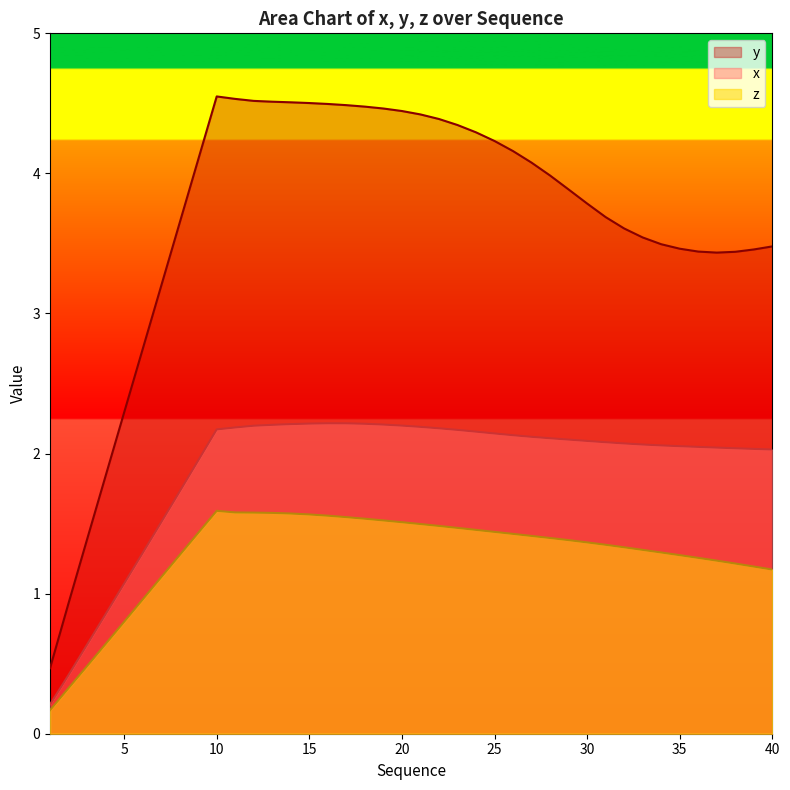

At which category does the chart reach its minimum across all series?

1